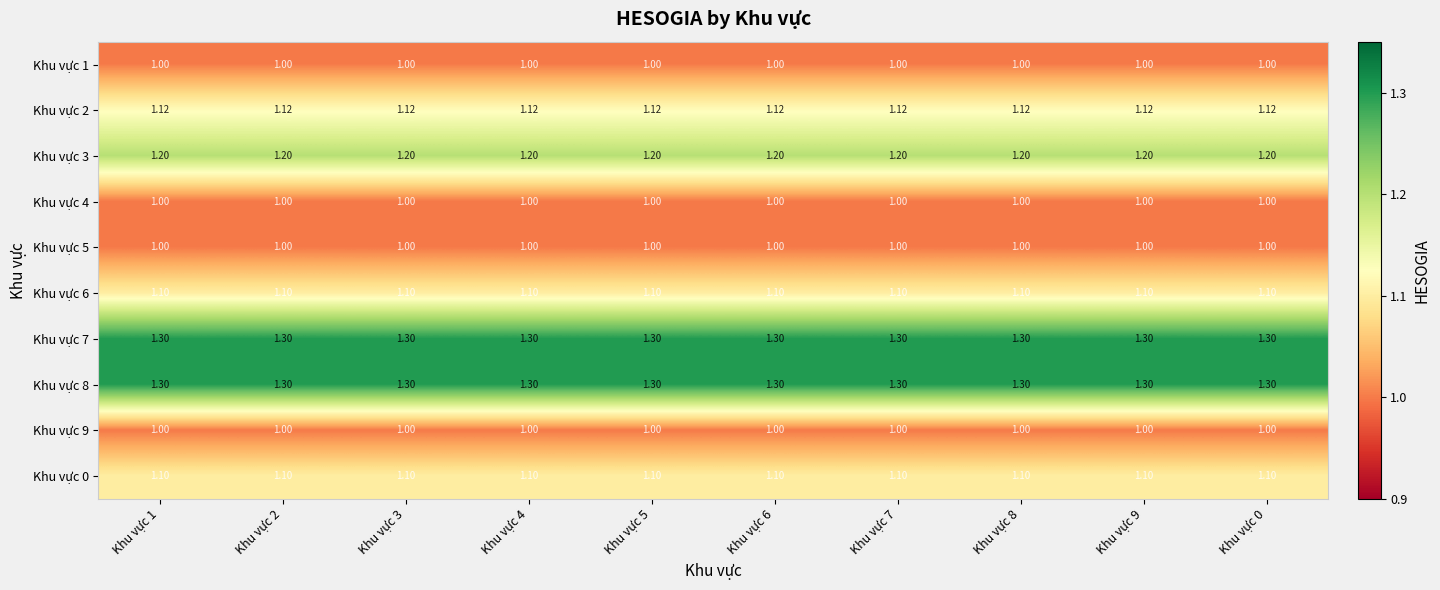

Count the number of categories in the chart.

10